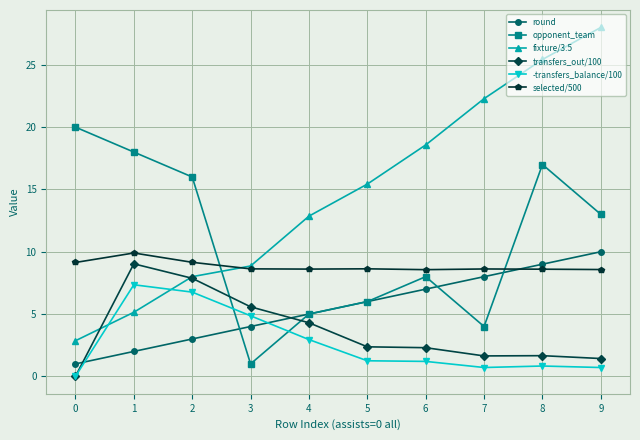

The value of transfers_out/100 at 3 is 9.1. True or false?

False